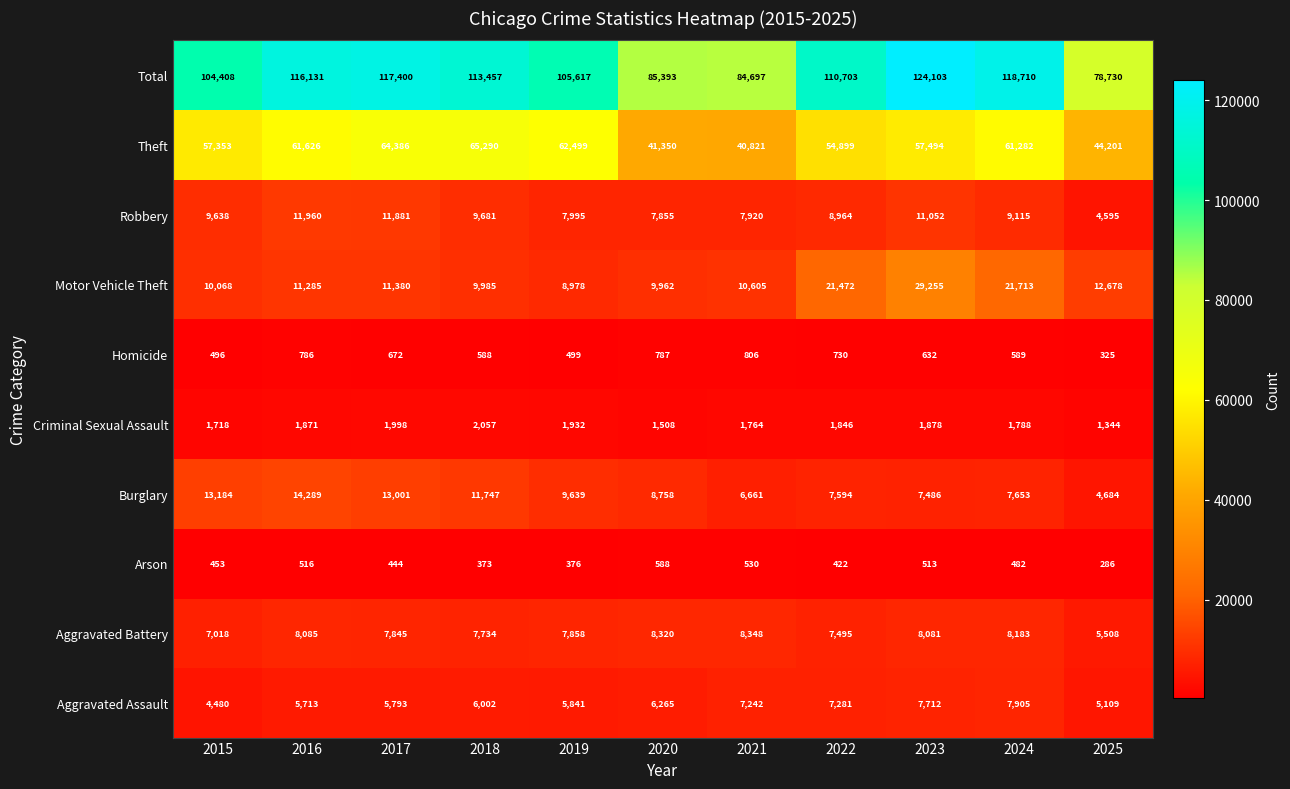

What is the sum of all Arson values?

4983